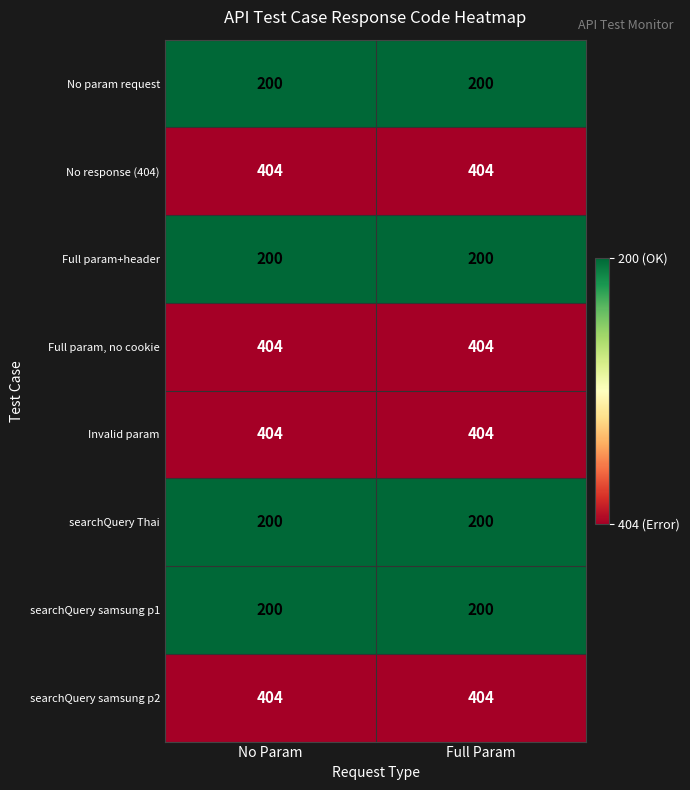

What is the spread (max minus min) of values at Full Param?

204